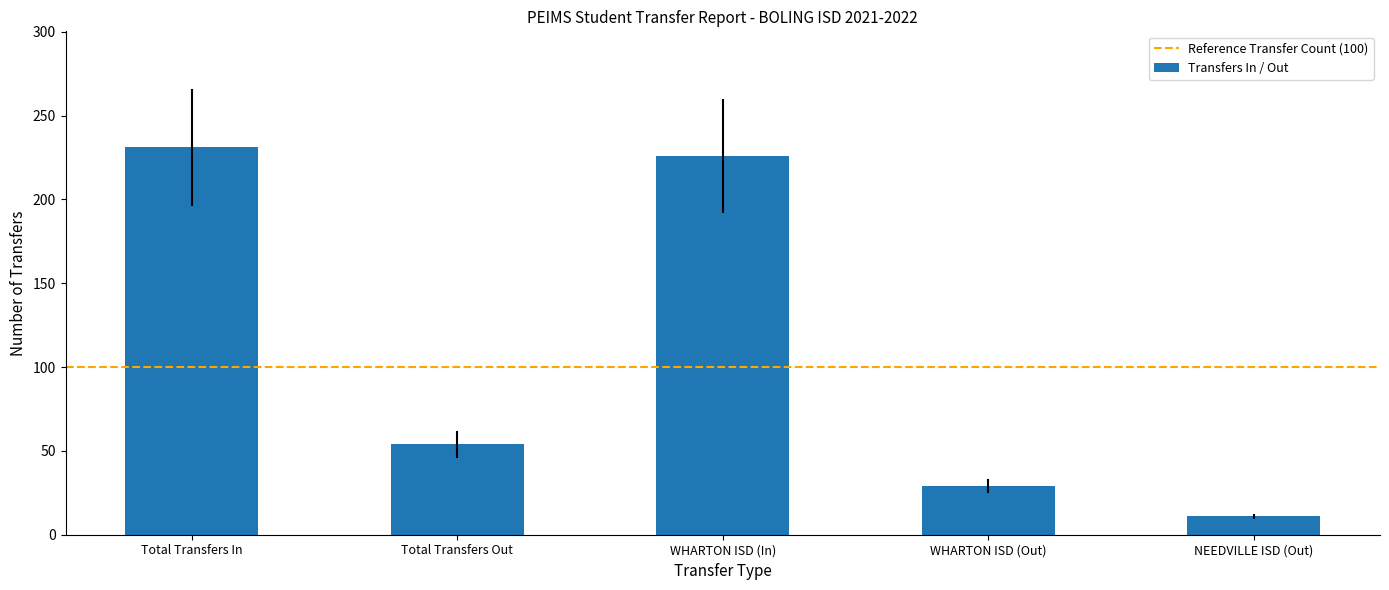

How many data points does each series have?

5